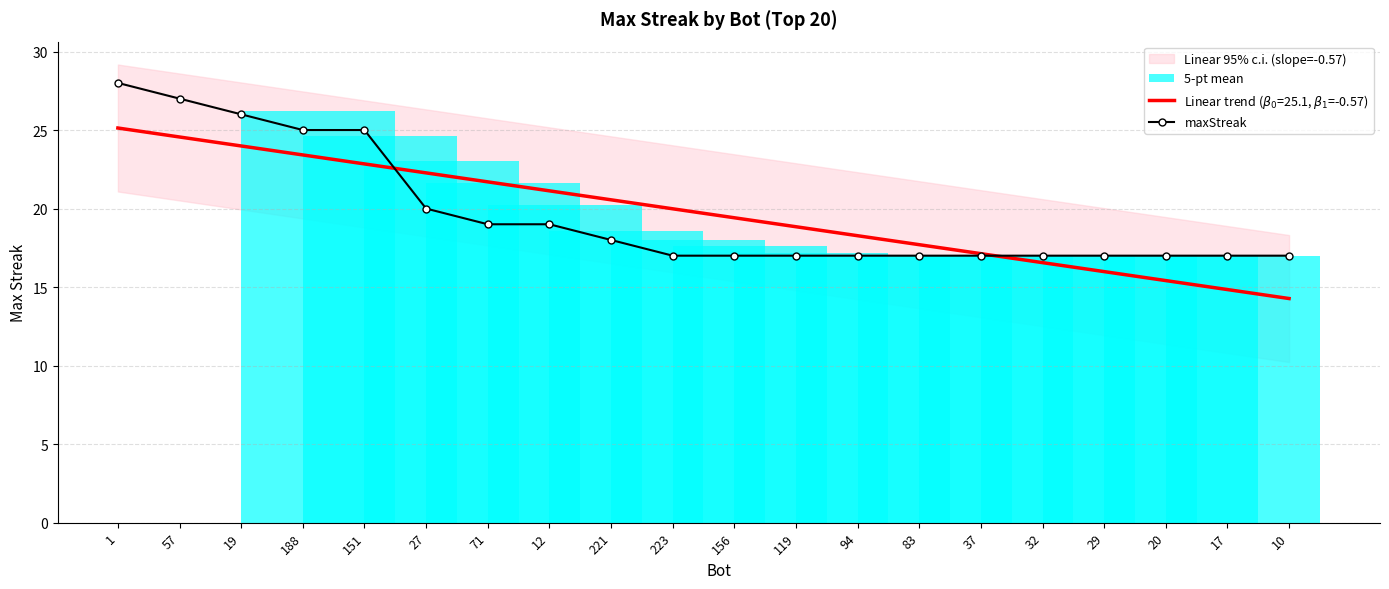

How many lines are shown in the chart?

1